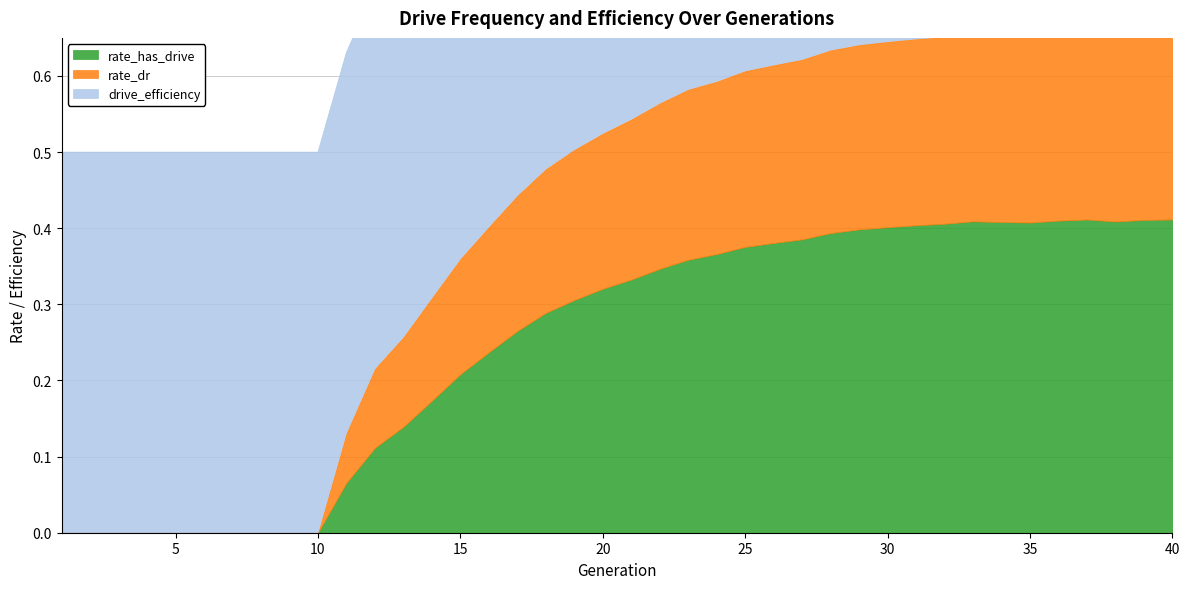

How many data points in rate_has_drive are above 0?

30